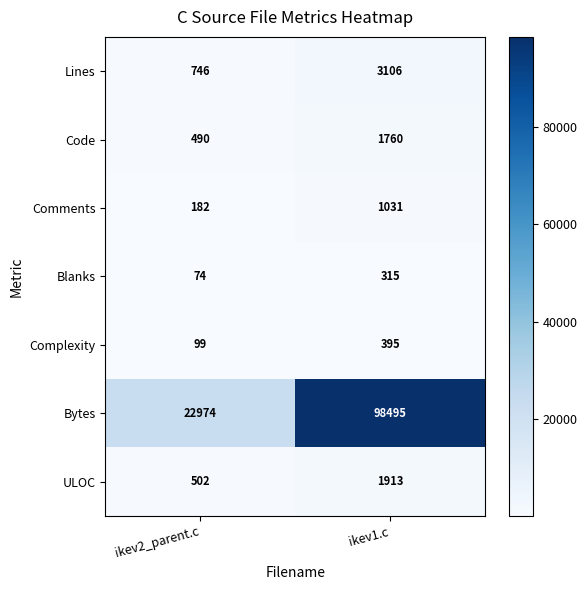

True or false: ULOC has a value of 249 at ikev2_parent.c.

False